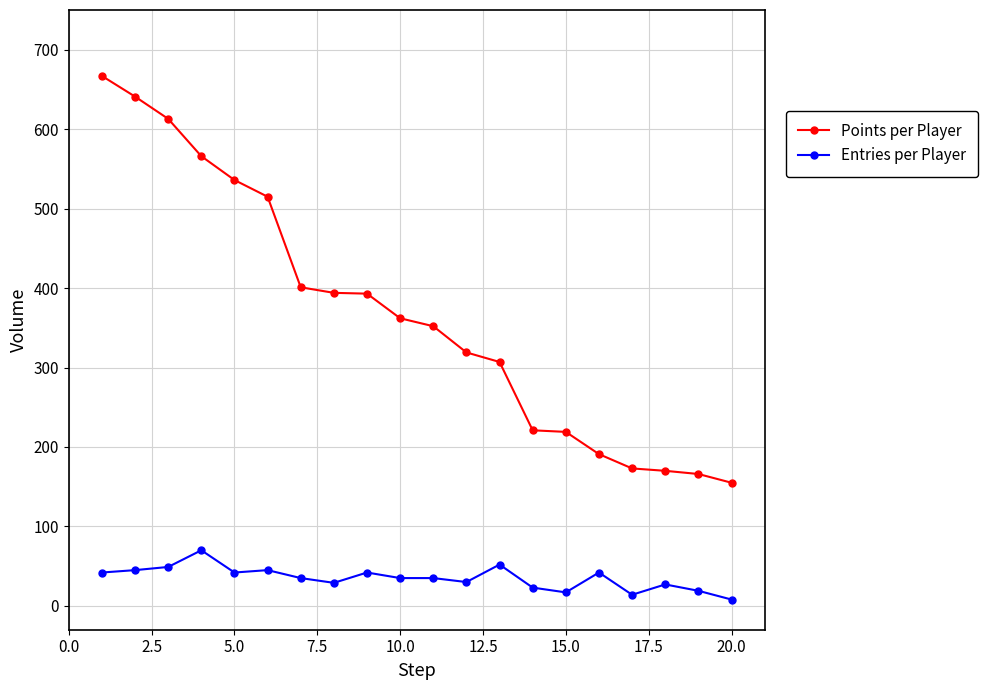

True or false: Entries per Player and Points per Player cross at least once.

False